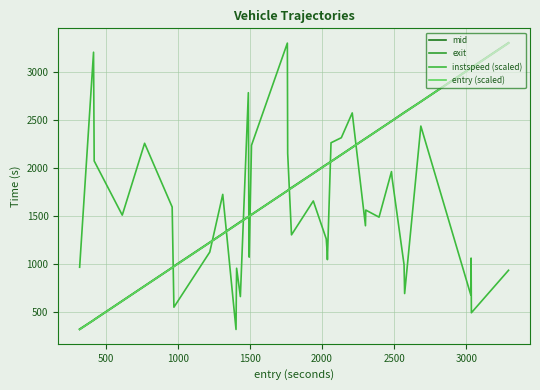

Is this an area chart (filled region under the line)?

No